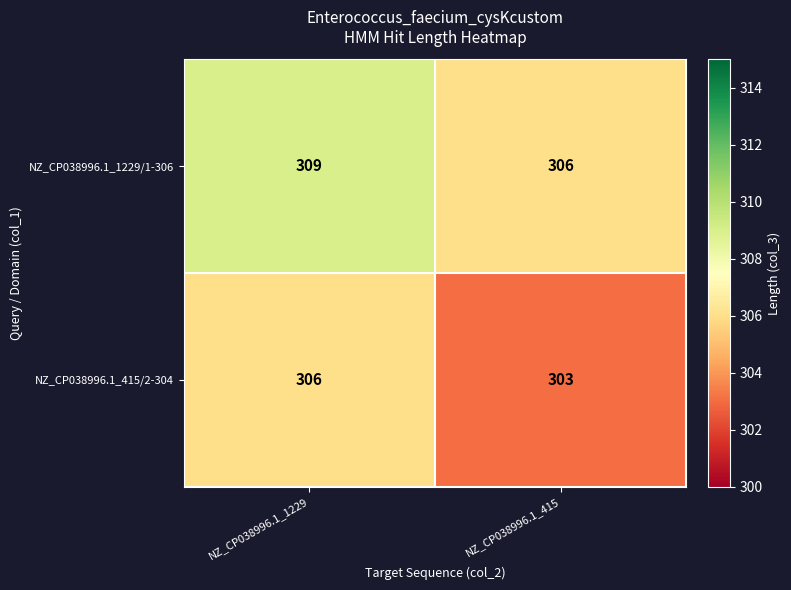

Reading left to right, transcribe all the data shown in this chart.

NZ_CP038996.1_1229/1-306: 309	306
NZ_CP038996.1_415/2-304: 306	303